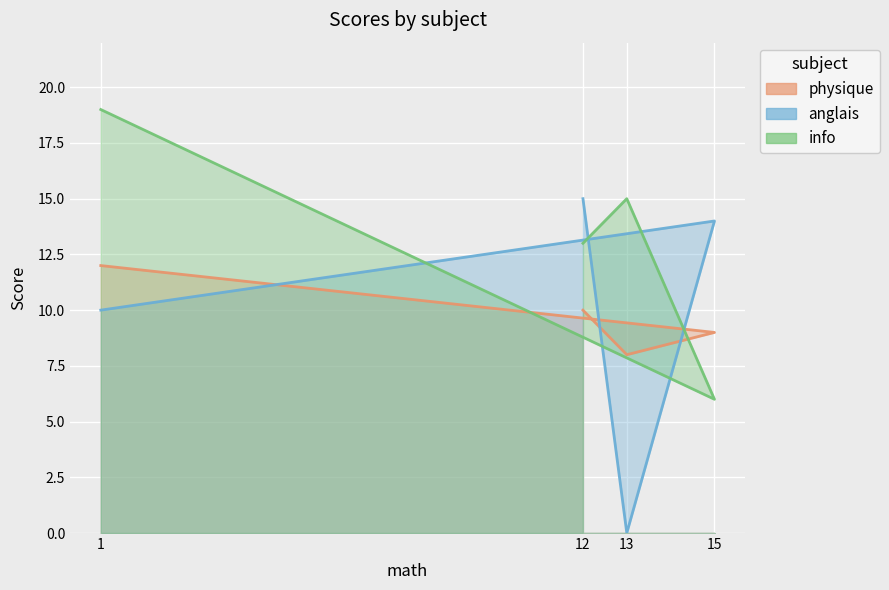

Rank the series at 1 from highest to lowest value.

info, physique, anglais